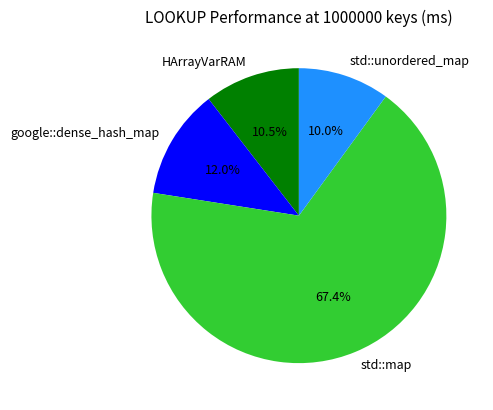

Approximately how many times larger is the value at std::map compared to google::dense_hash_map?

5.6